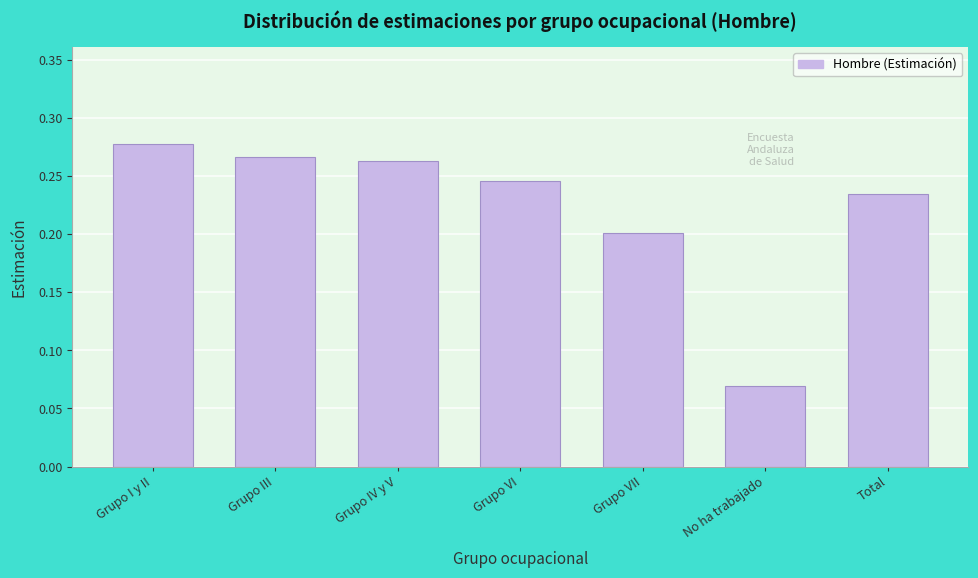

Is it true that the value at Grupo I y II is 0.4?

False